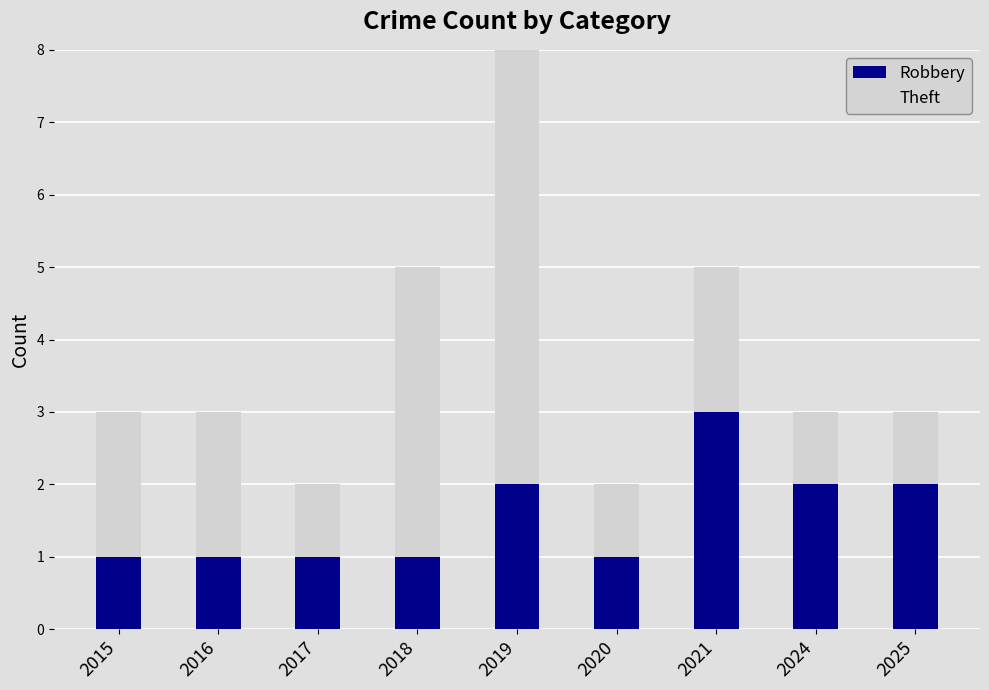

What is the approximate value of Robbery at 2024?

2